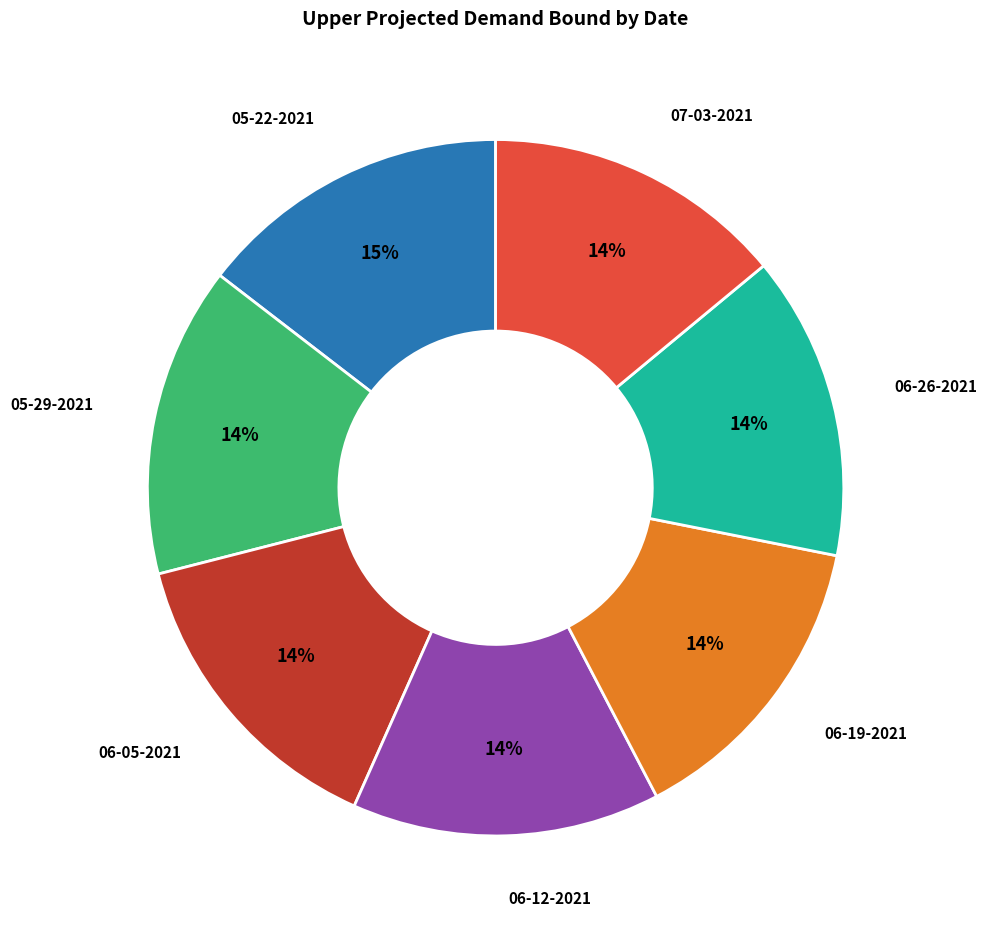

To the nearest percent, what is the difference between the largest and smallest slice percentages?

1%